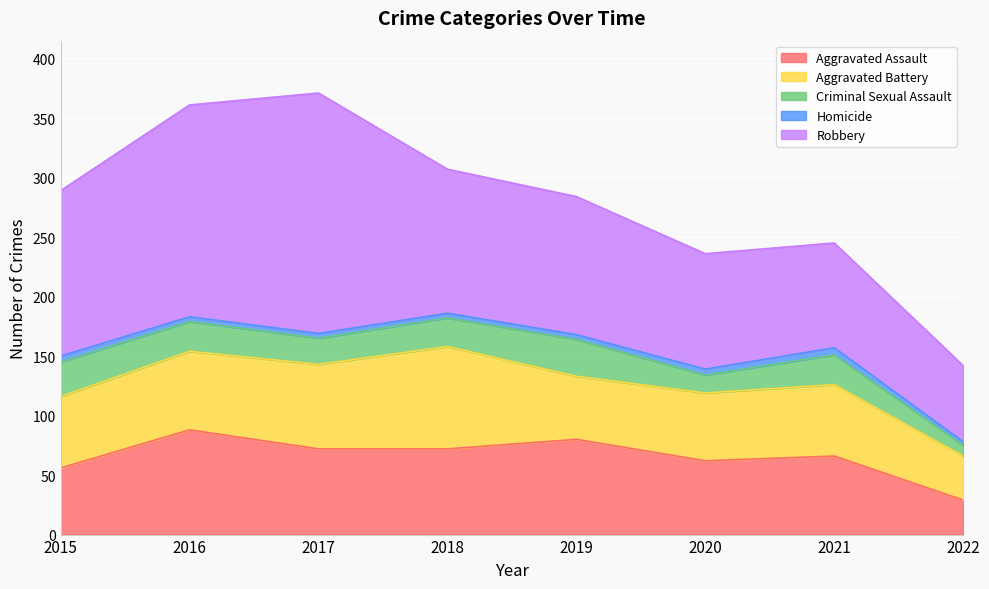

True or false: Aggravated Assault has a value of 19 at 2017.

False